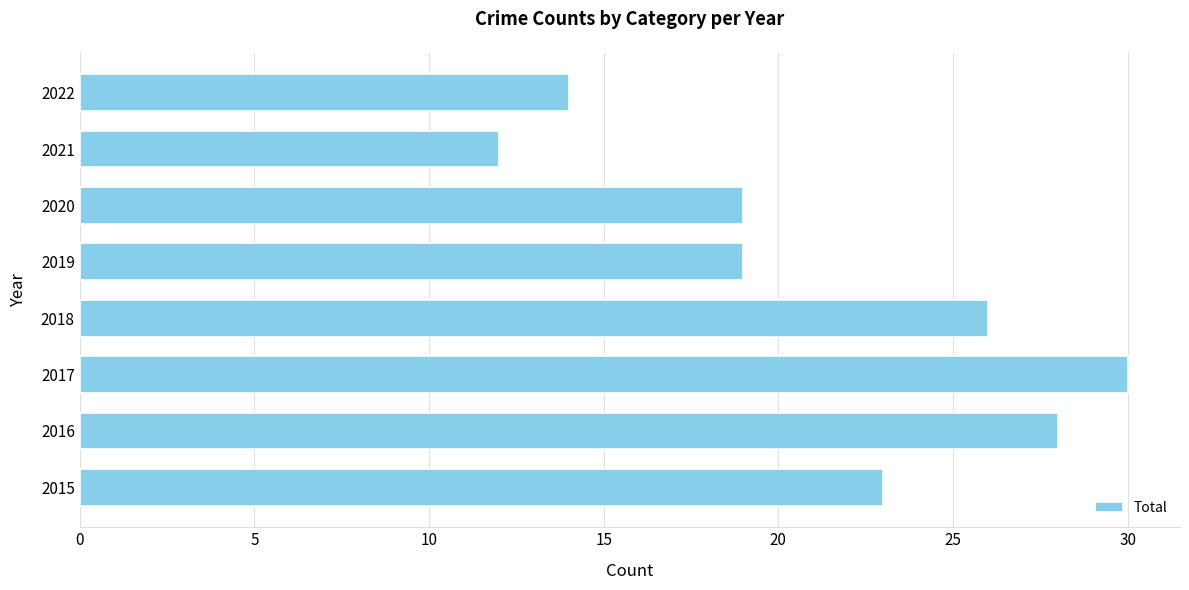

The chart shows a value of 23 at 2015. True or false?

True